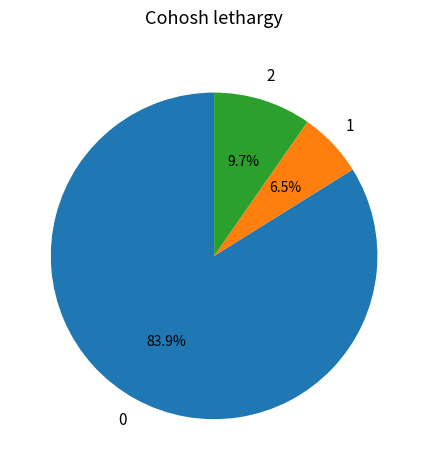

Is there a majority slice in this chart?

Yes